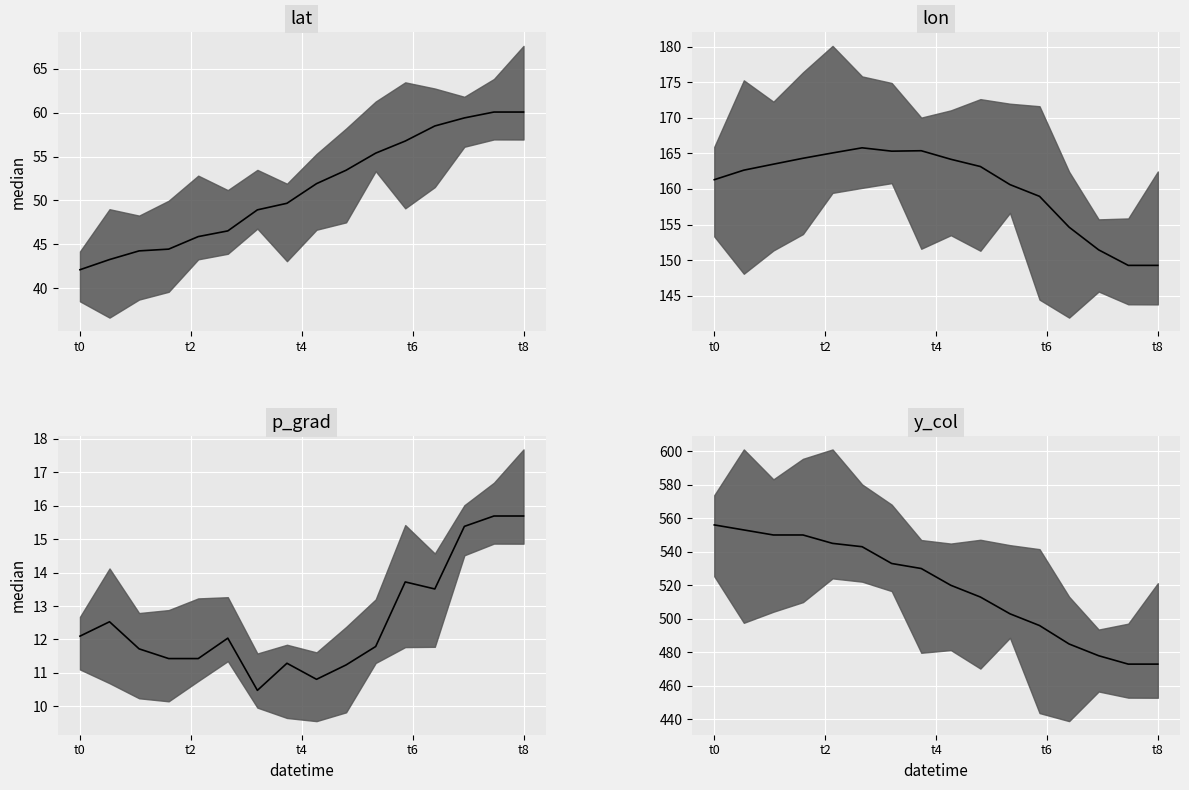

True or false: p_grad_median and y_col_median cross at least once.

False